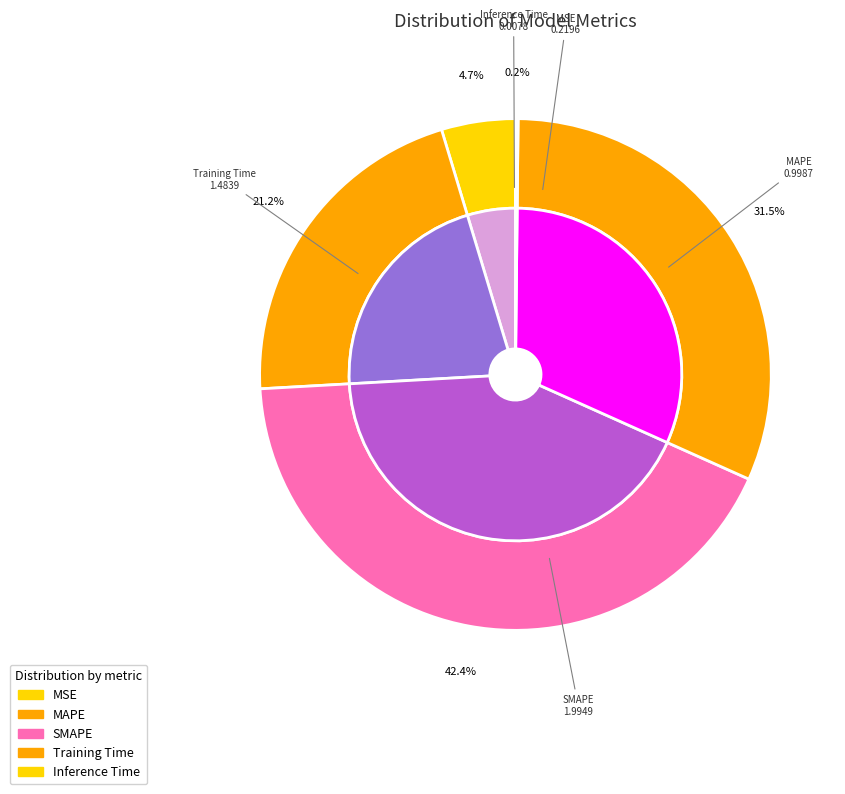

How many segments does this pie chart have?

5